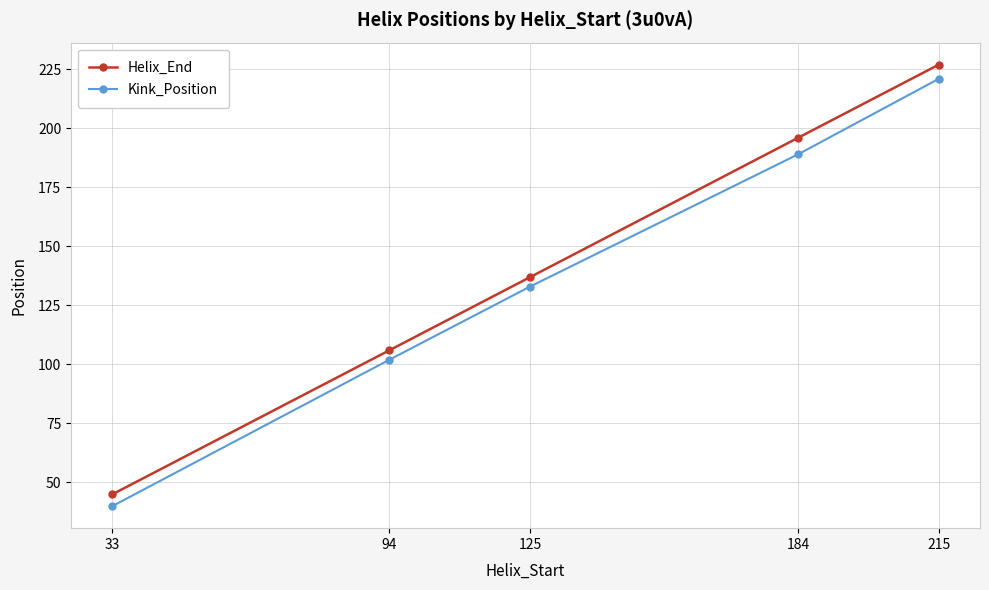

How many values in the Helix_End series are below 137?

2